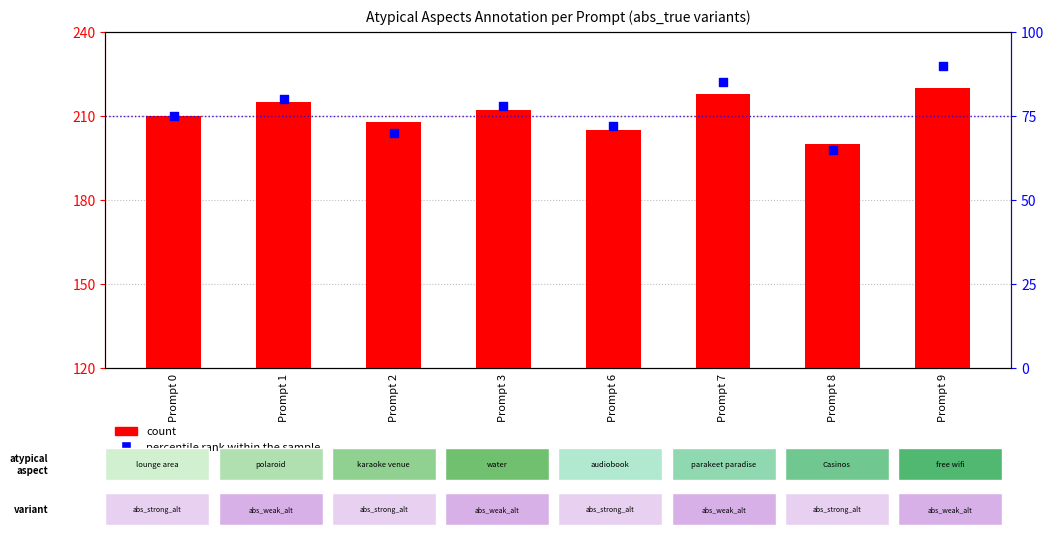

At which category is the sum across all series the highest?

Prompt 9